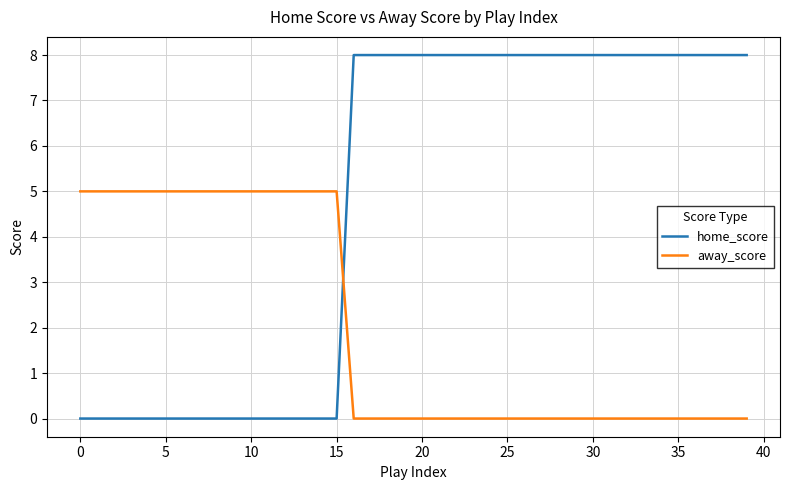

Rank the series by their average value, from lowest to highest.

away_score, home_score